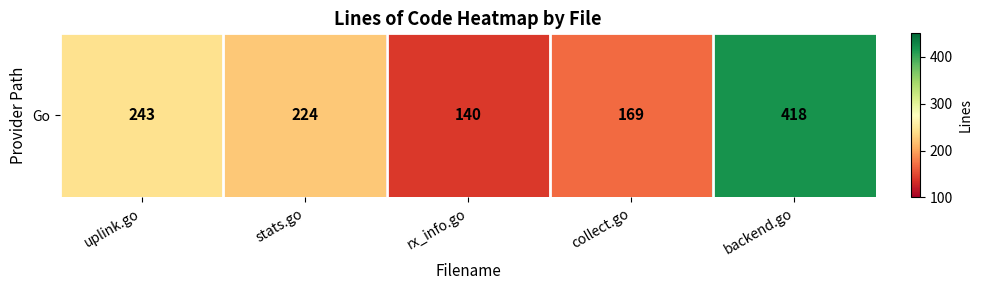

Is it true that the value at collect.go is 225?

False